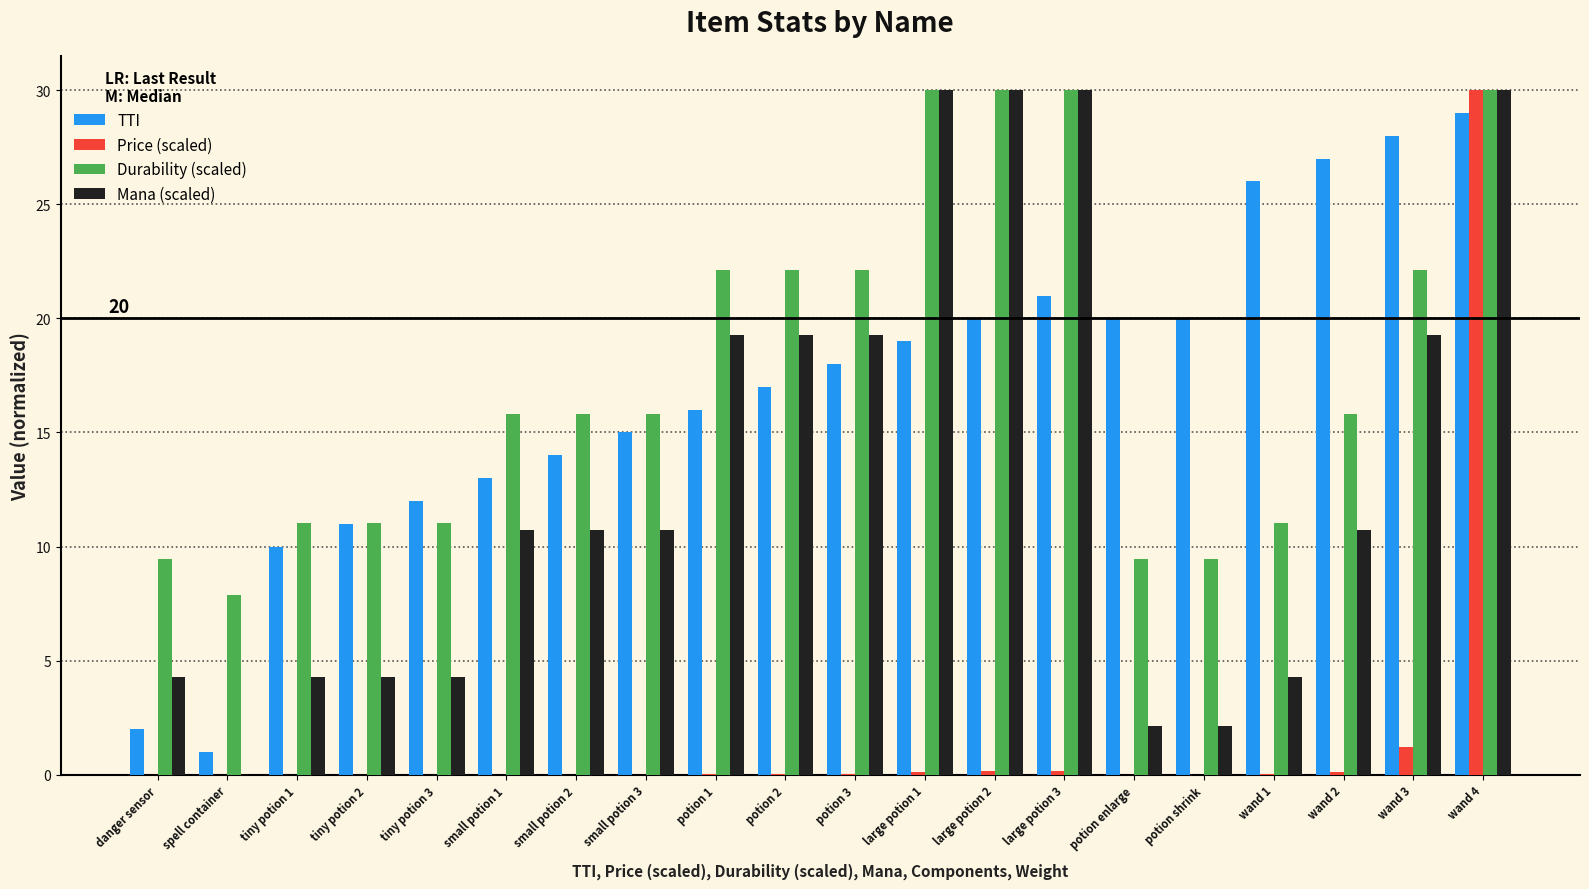

Between potion 2 and large potion 3, which series saw the biggest shift?

Mana (scaled)